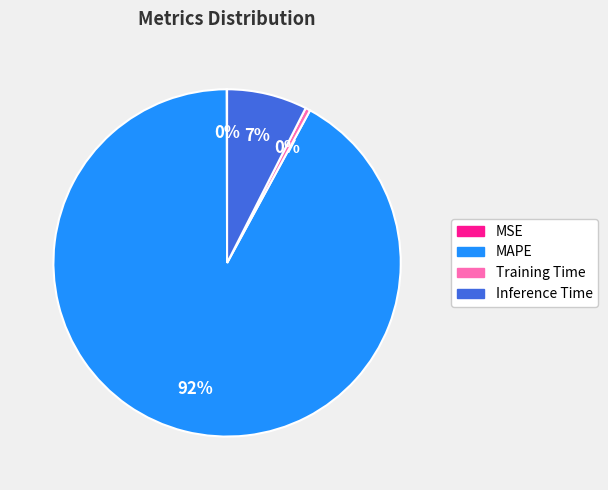

Combined, do Training Time and MAPE account for over 50%?

Yes